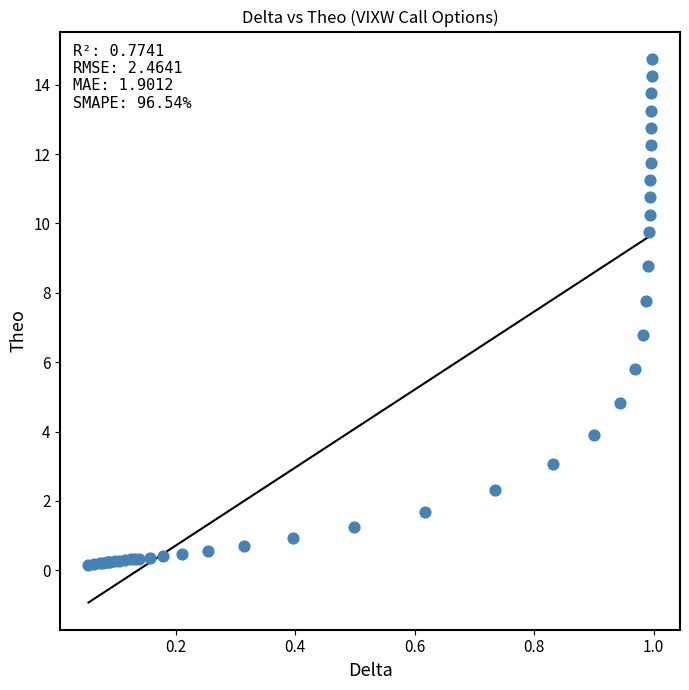

What Y value in the scatter plot is closest to 7?

6.8